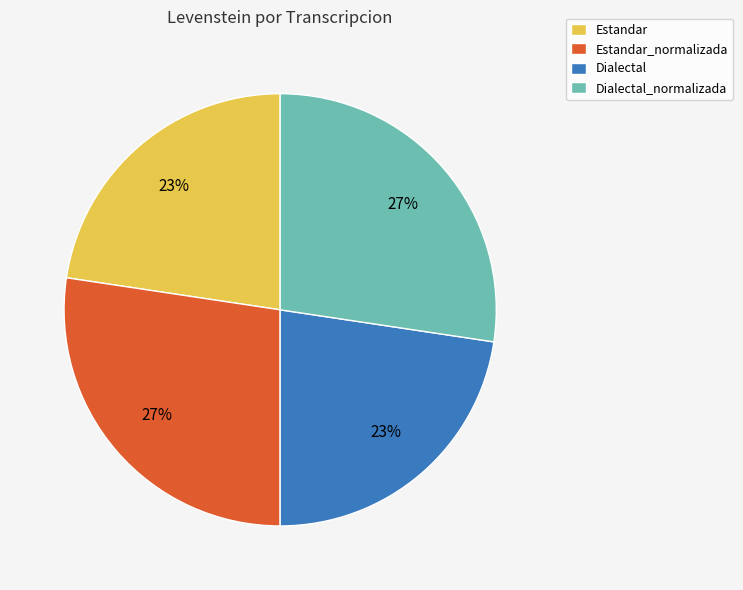

To the nearest percent, what is the average slice percentage?

25%